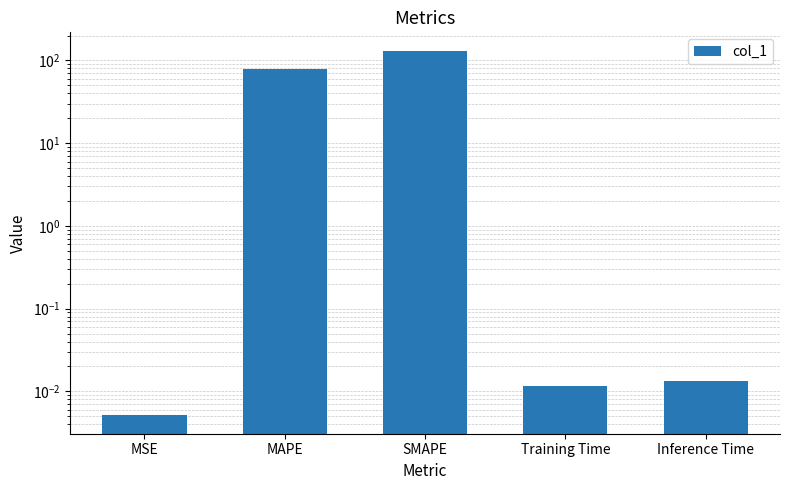

Reading left to right, transcribe all the data shown in this chart.

MSE=0.0	MAPE=79.4	SMAPE=131.6	Training Time=0.0	Inference Time=0.0